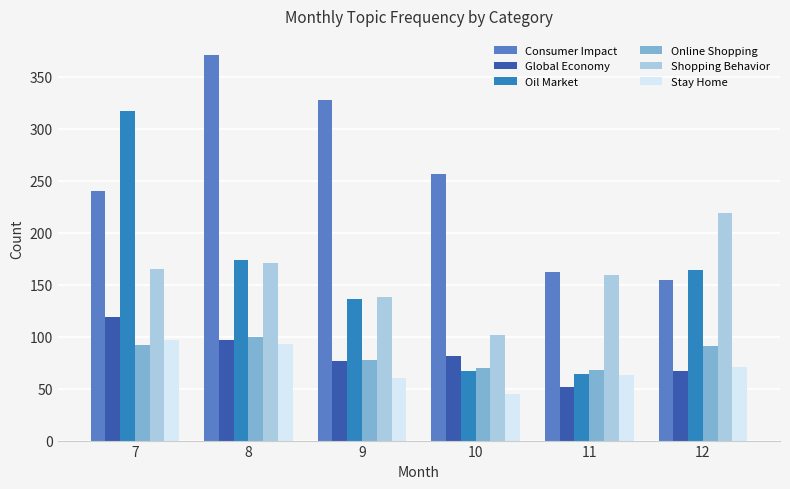

At which label is Oil Market closest to 190?

8